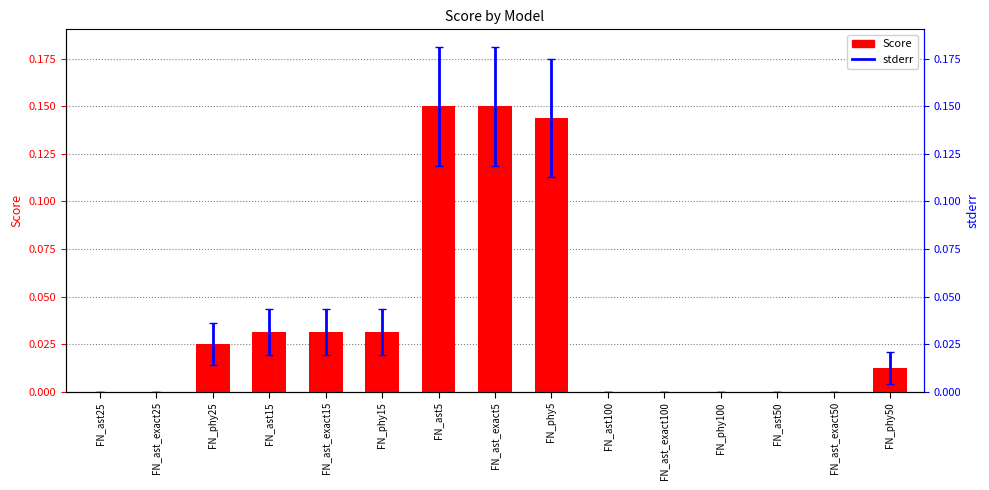

Reading left to right, list all the values displayed in this chart.

0.0	0.0	0.0	0.0	0.0	0.0	0.1	0.1	0.1	0.0	0.0	0.0	0.0	0.0	0.0